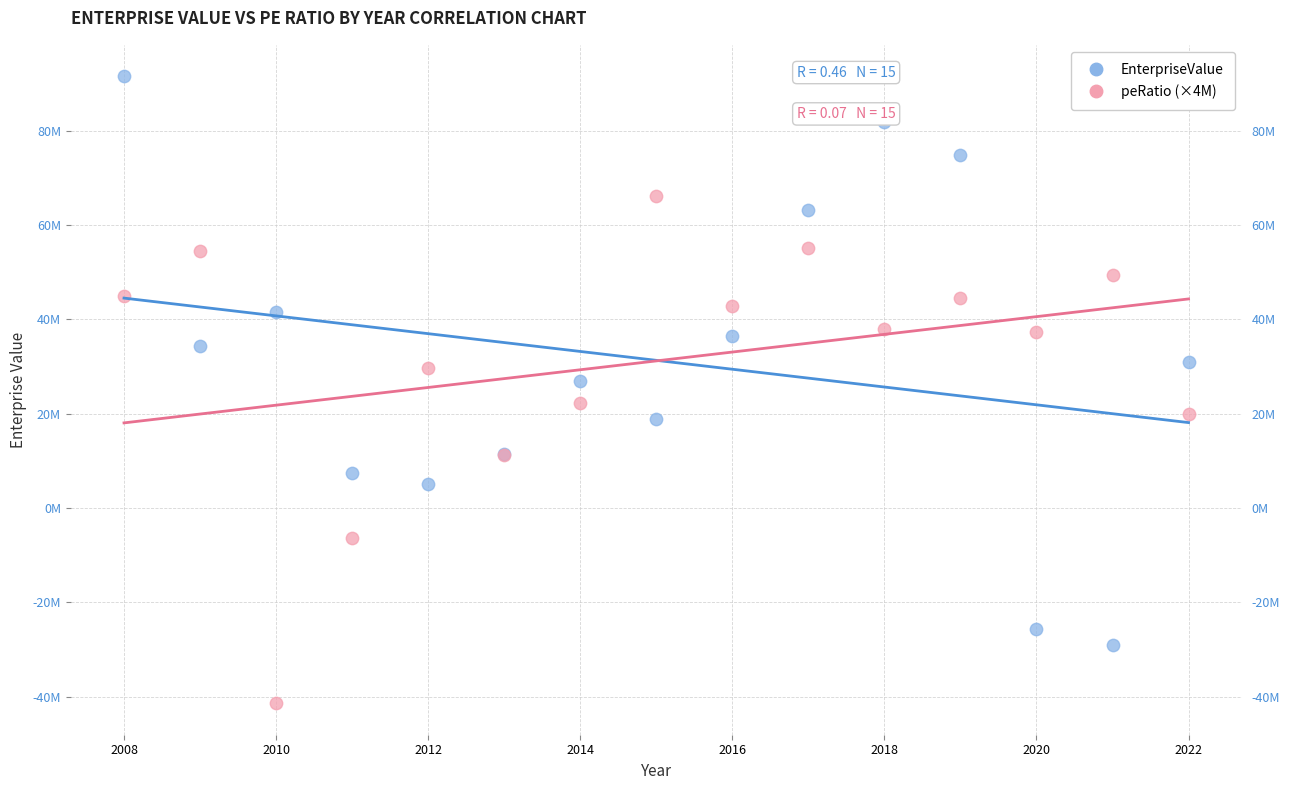

What are all the series names shown in the legend?

EnterpriseValue, peRatio (×4M)